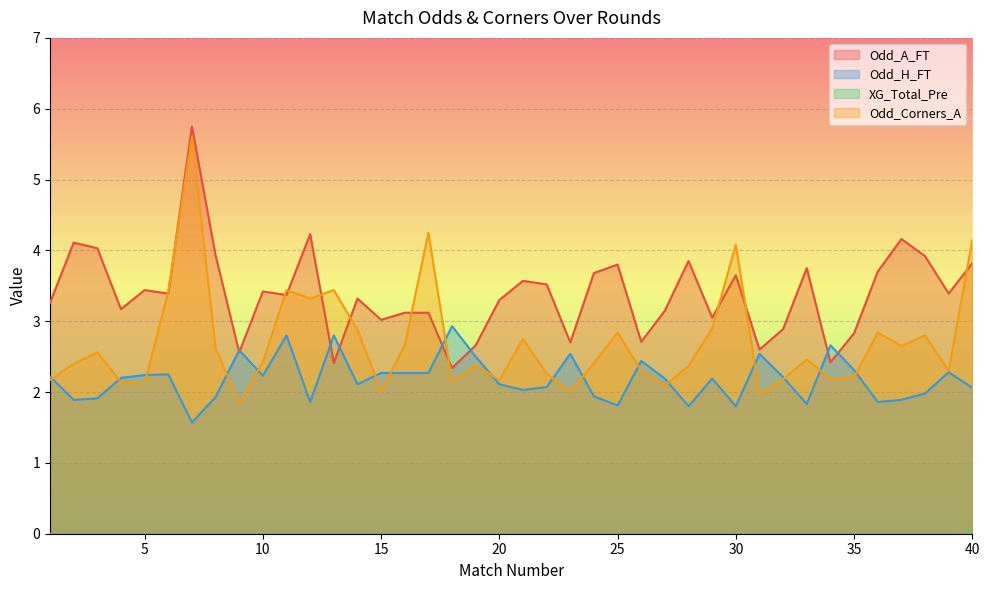

Which series changed the most between 2 and 17?

Odd_Corners_A